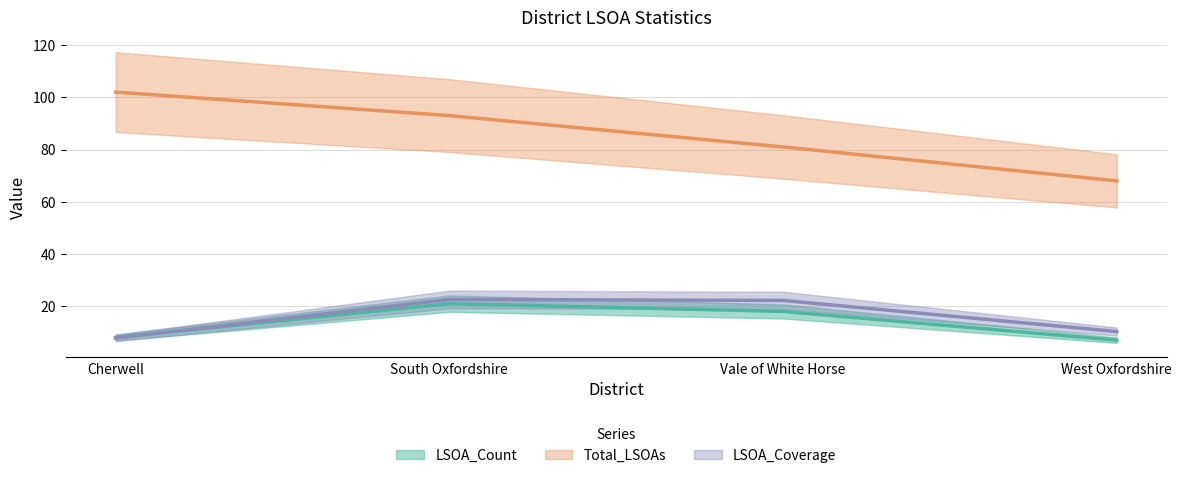

How many lines are shown in the chart?

3